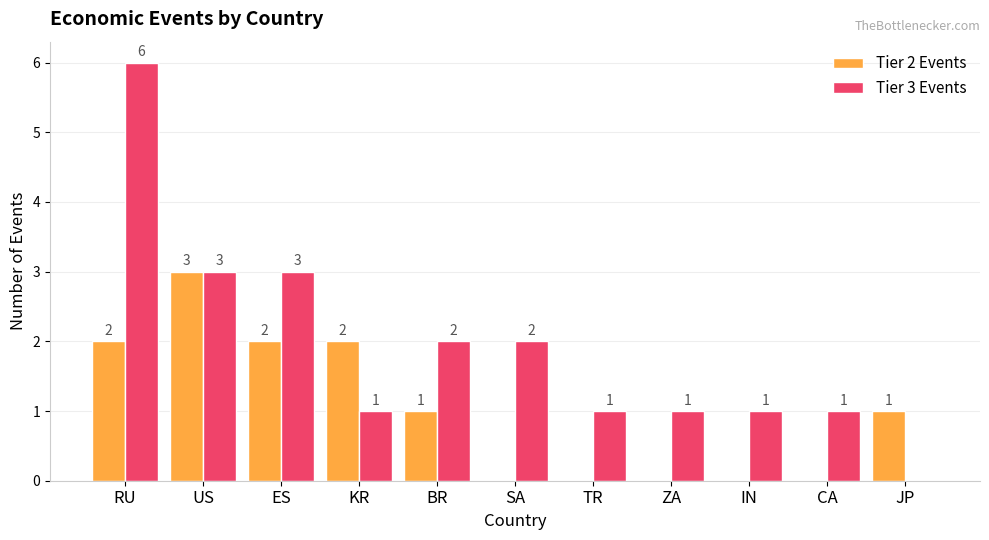

How many positive values does the Tier 3 Events series have?

10